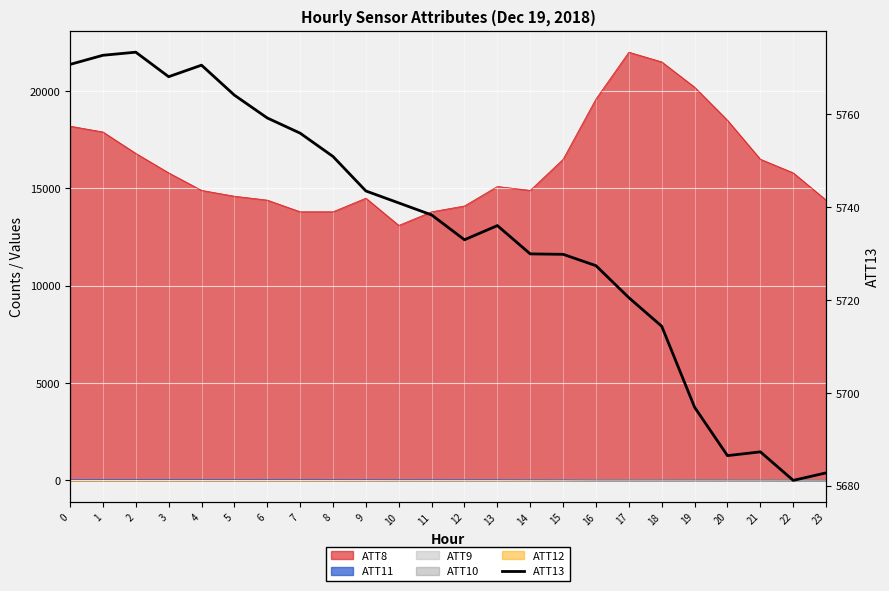

Rank the categories by value from lowest to highest.

22, 23, 20, 21, 19, 18, 17, 16, 15, 14, 12, 13, 11, 10, 9, 8, 7, 6, 5, 3, 4, 0, 1, 2